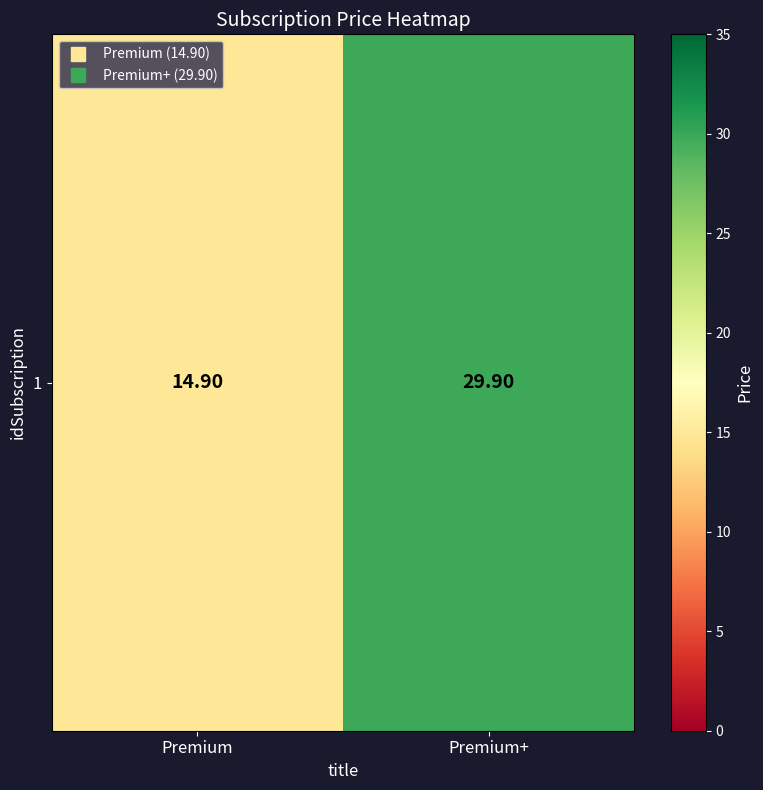

What value does the data have at Premium?

14.9